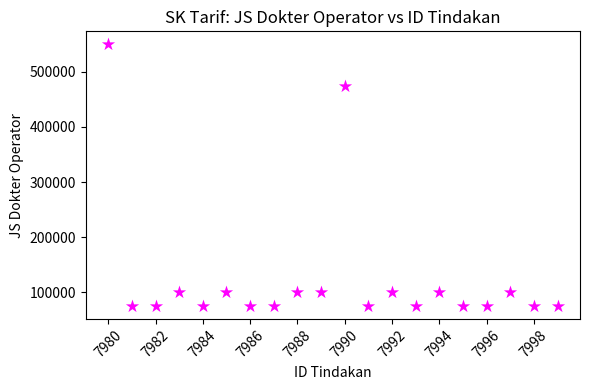

What is the range of X values (max minus min)?

19